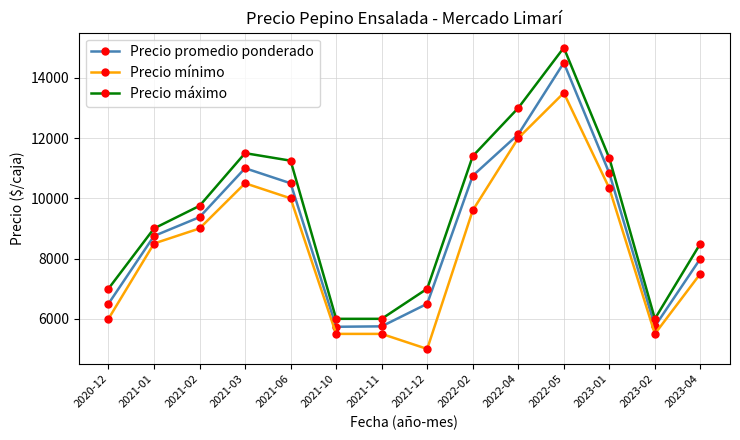

How many interior local peaks does the Precio máximo series have?

2